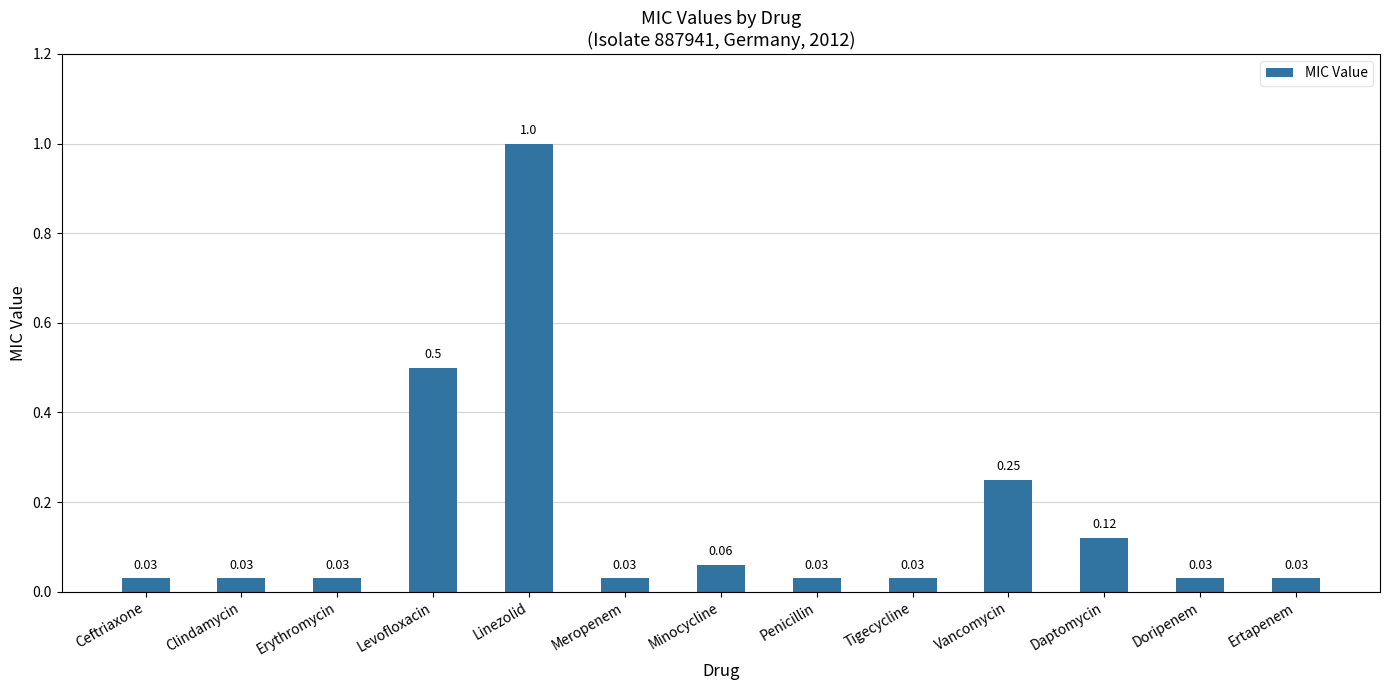

At which category does the chart reach its peak across all series?

Linezolid